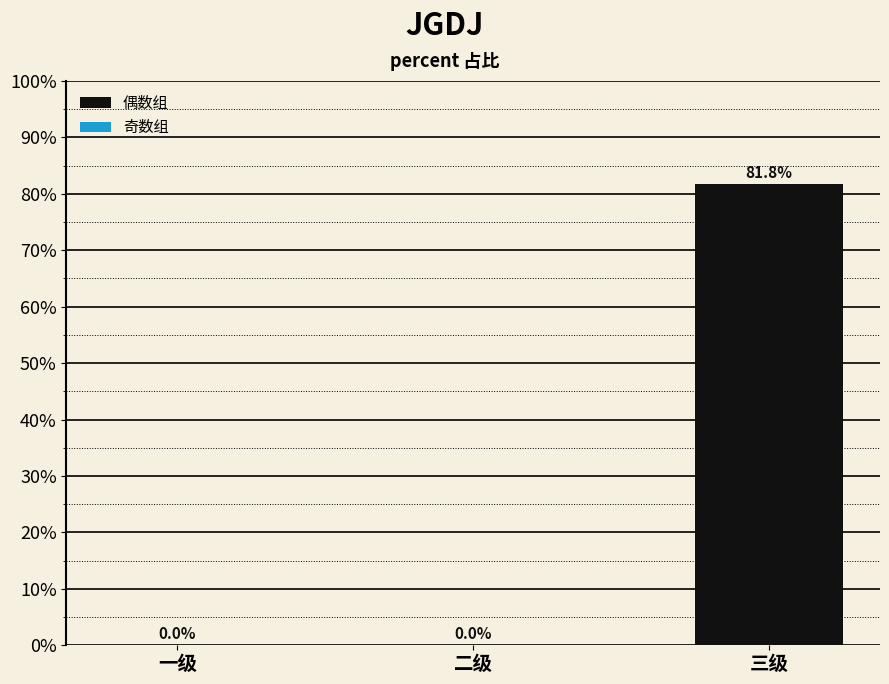

The value at 三级 is 0.8. True or false?

True